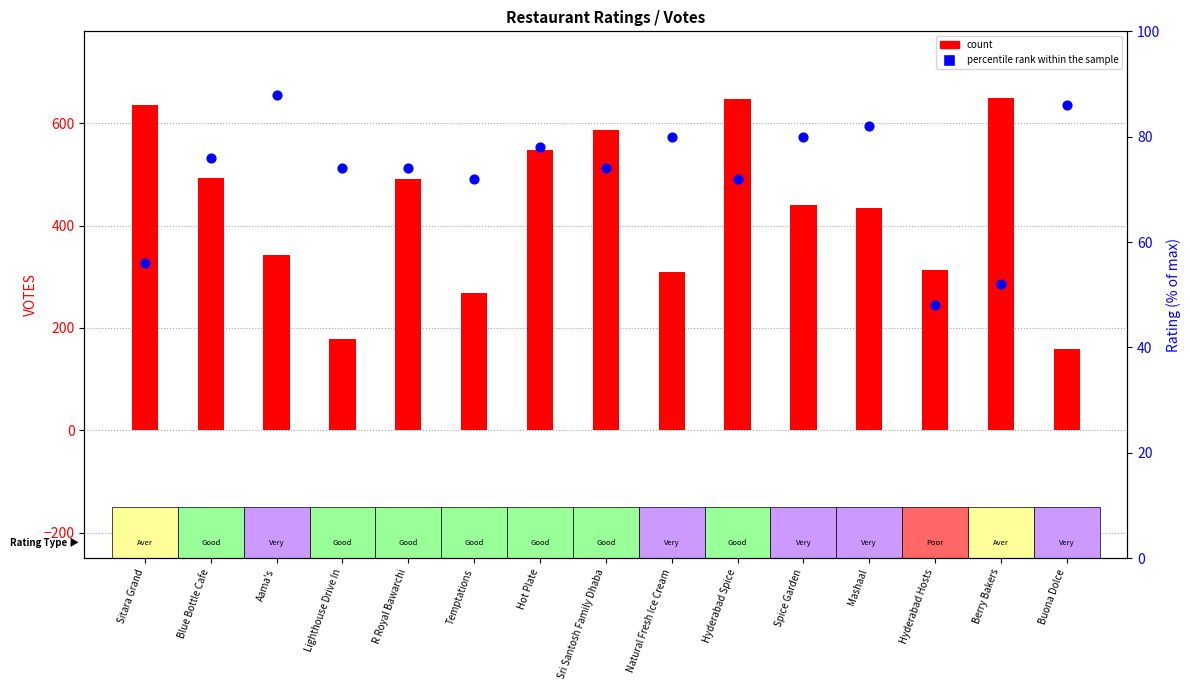

At how many categories does at least one series exceed 448?

7